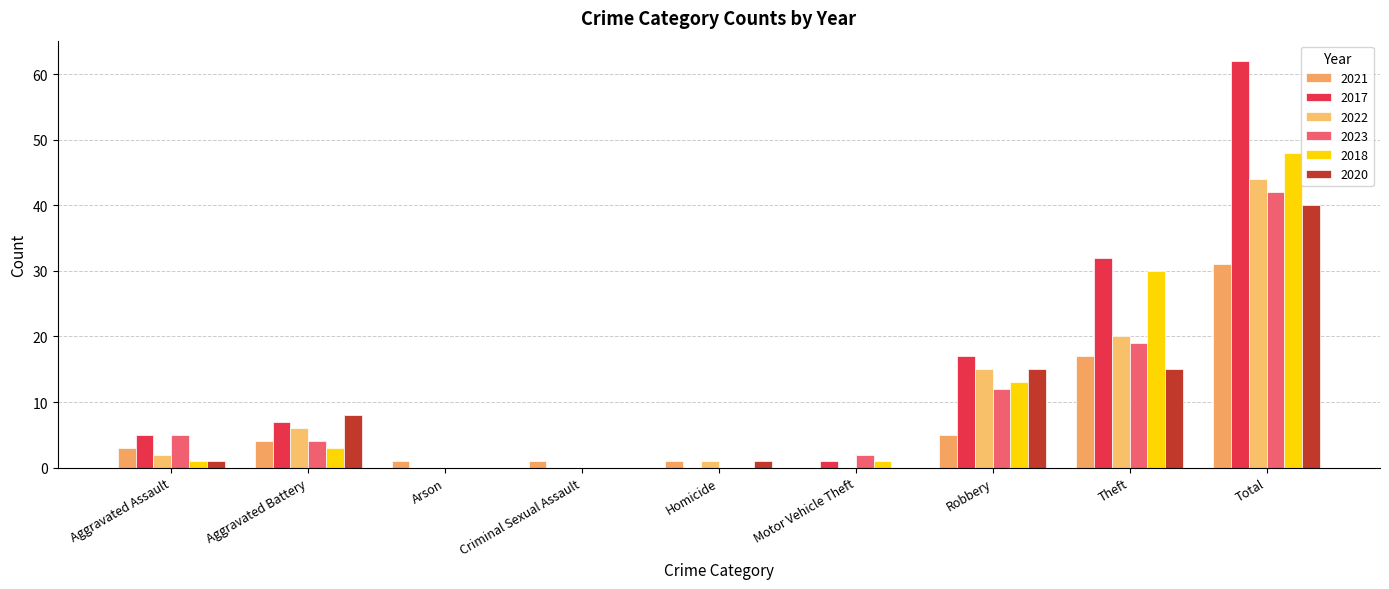

How many categories are shown in the chart?

9